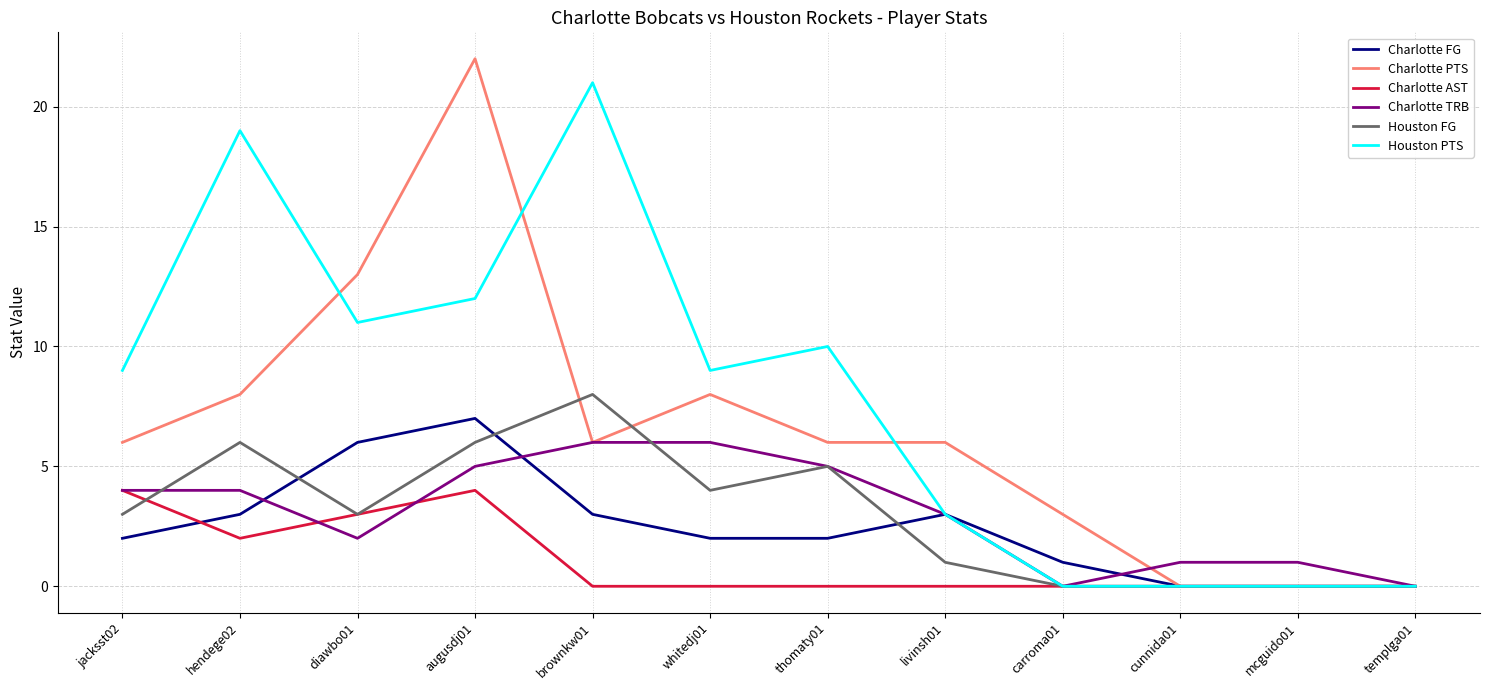

List the series in order of their peak value, lowest first.

Charlotte AST, Charlotte TRB, Charlotte FG, Houston FG, Houston PTS, Charlotte PTS